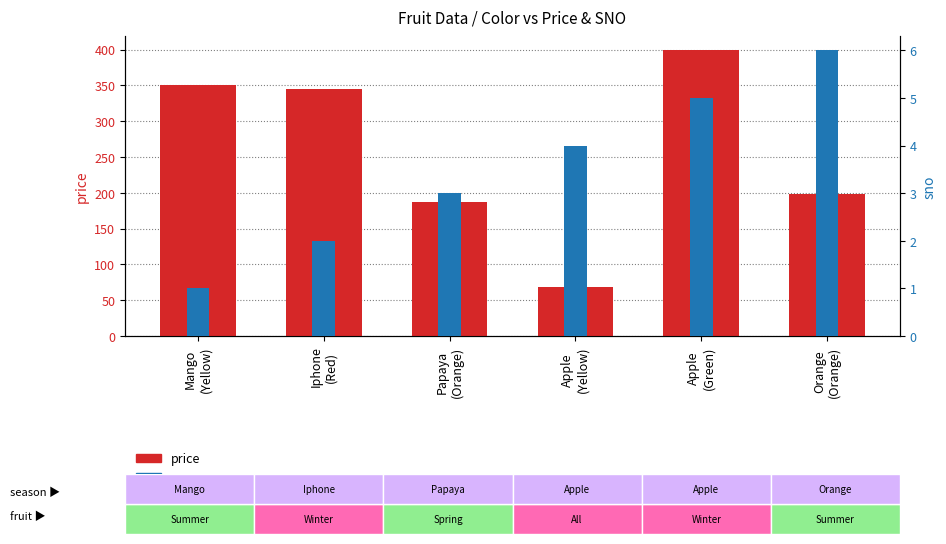

At how many categories does at least one series exceed 7?

6